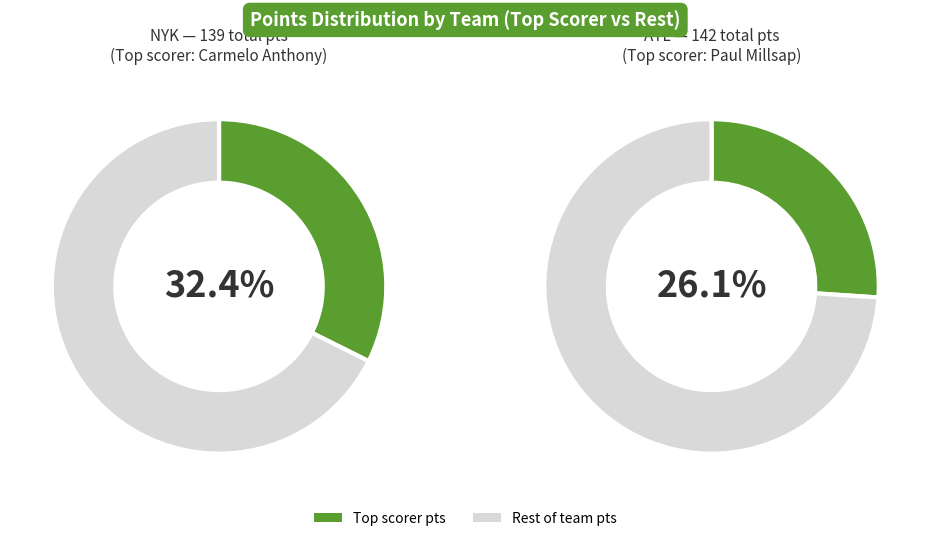

The 4 slice represents 19% of the pie. True or false?

False